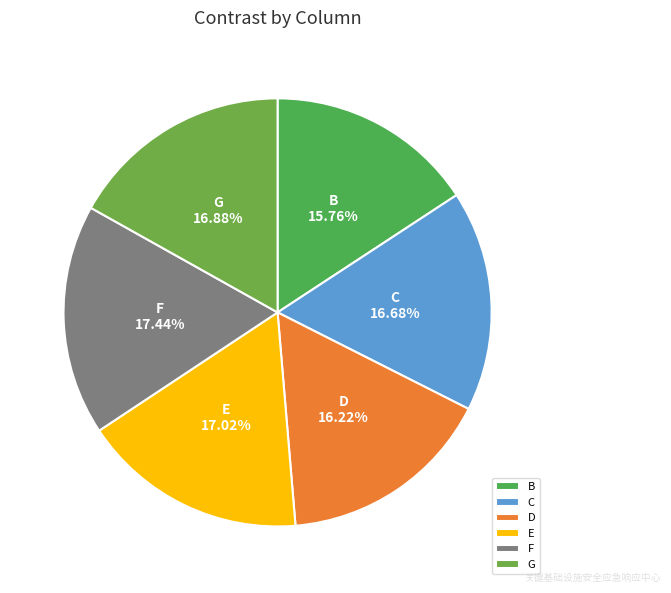

How many slices are in this pie chart?

6